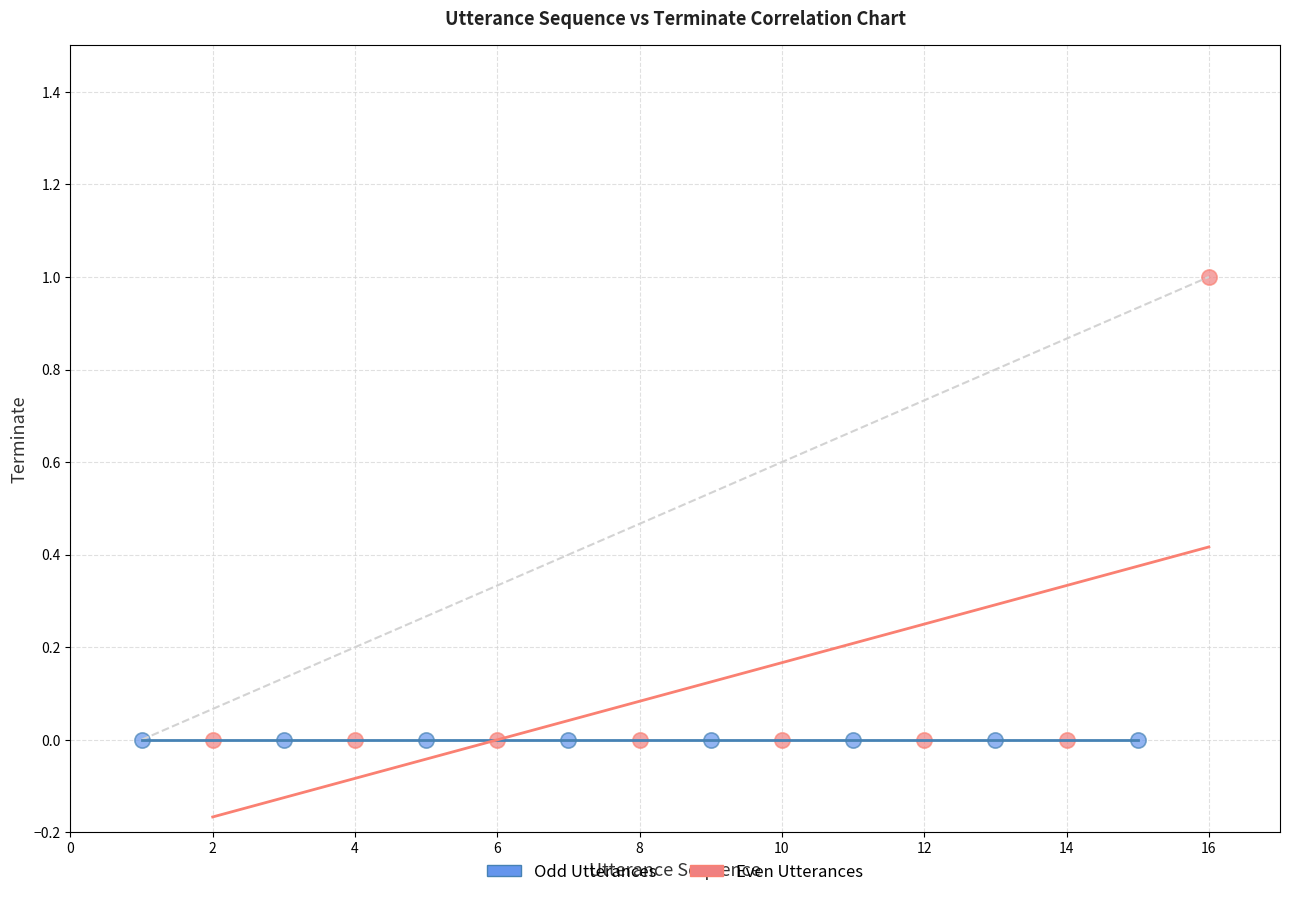

What are all the series names shown in the legend?

Odd Utterances, Even Utterances